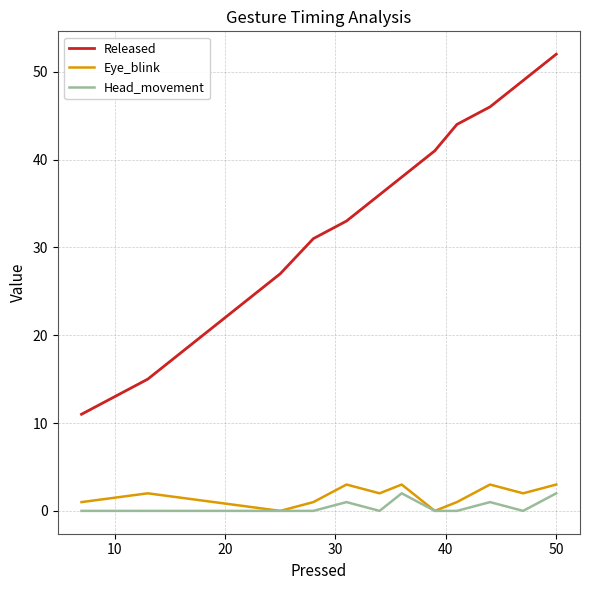

Which series has the largest total across all categories?

Released